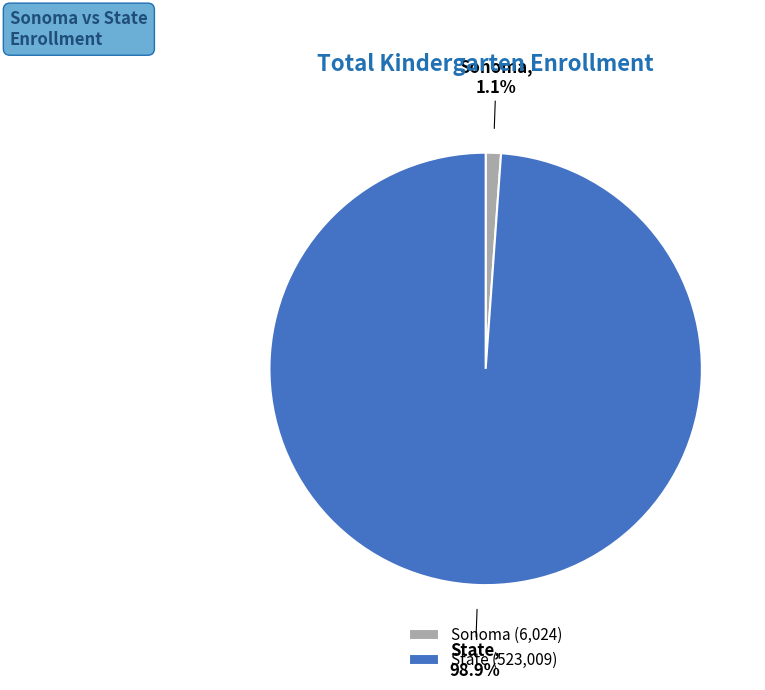

Between State and Sonoma, which is larger?

State